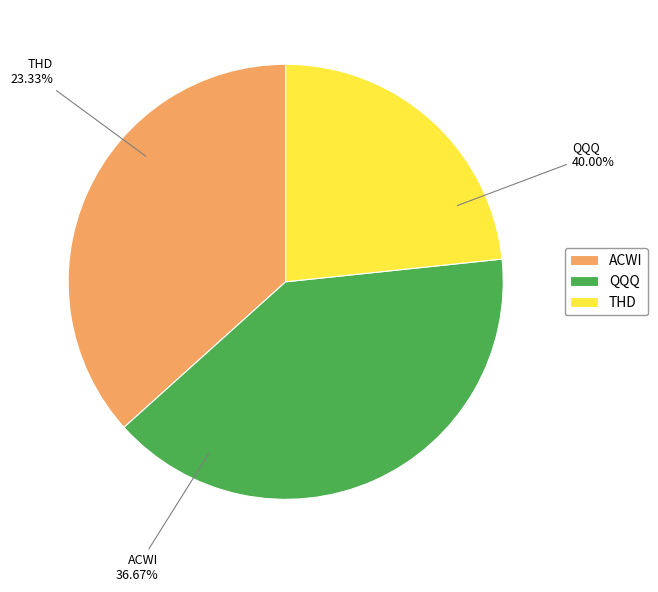

What percentage is the QQQ slice, to the nearest percent?

40%